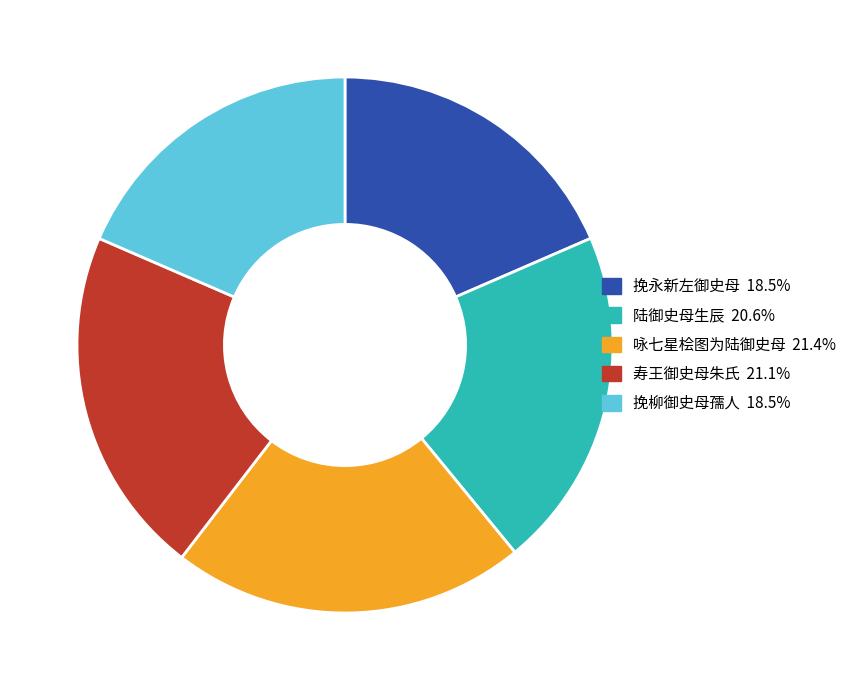

Is the sum of 挽永新左御史母 and 陆御史母生辰 greater than half?

No